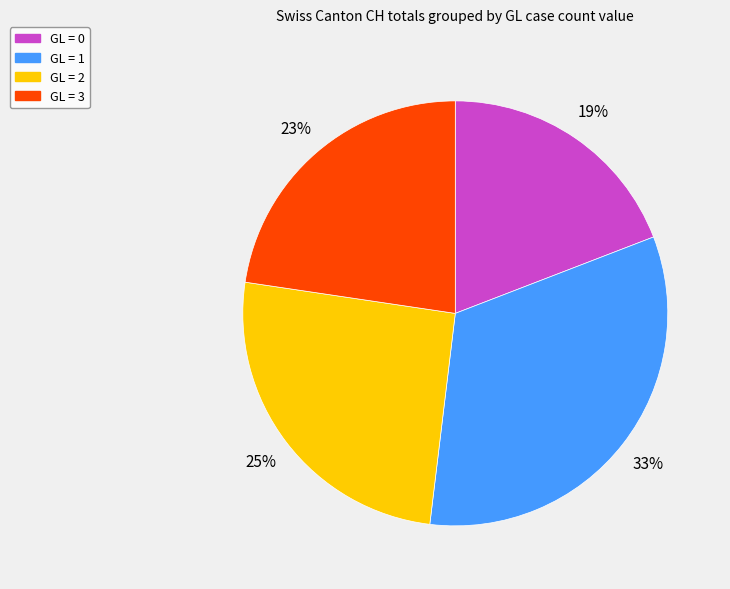

Does any single category account for the majority?

No